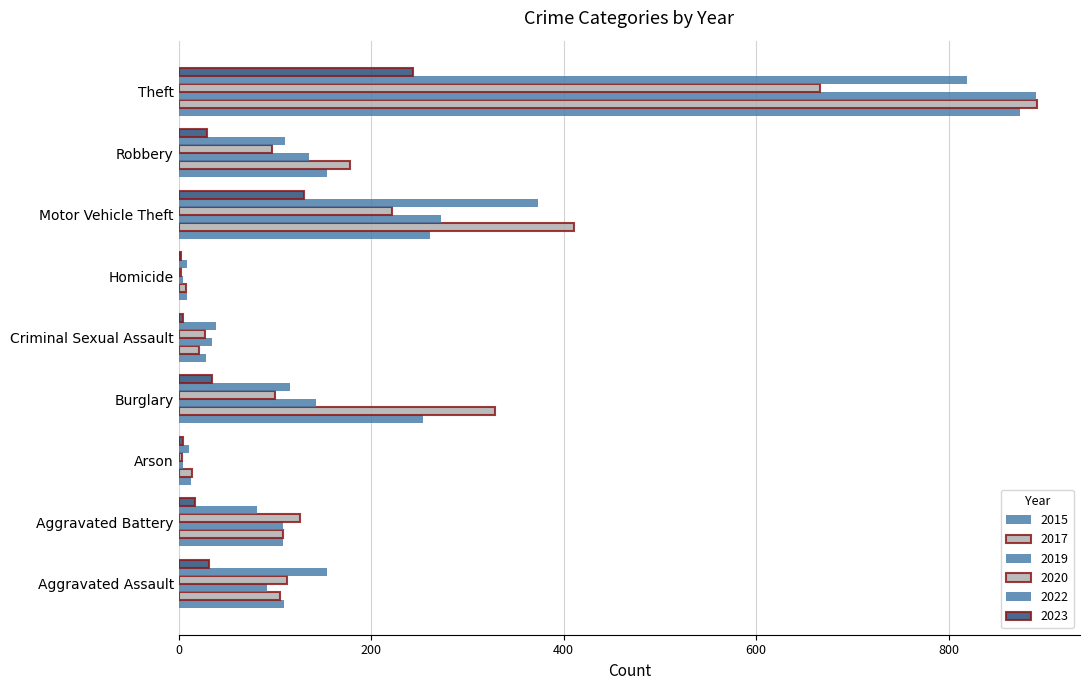

Between Theft and Aggravated Battery, which is larger?

Theft